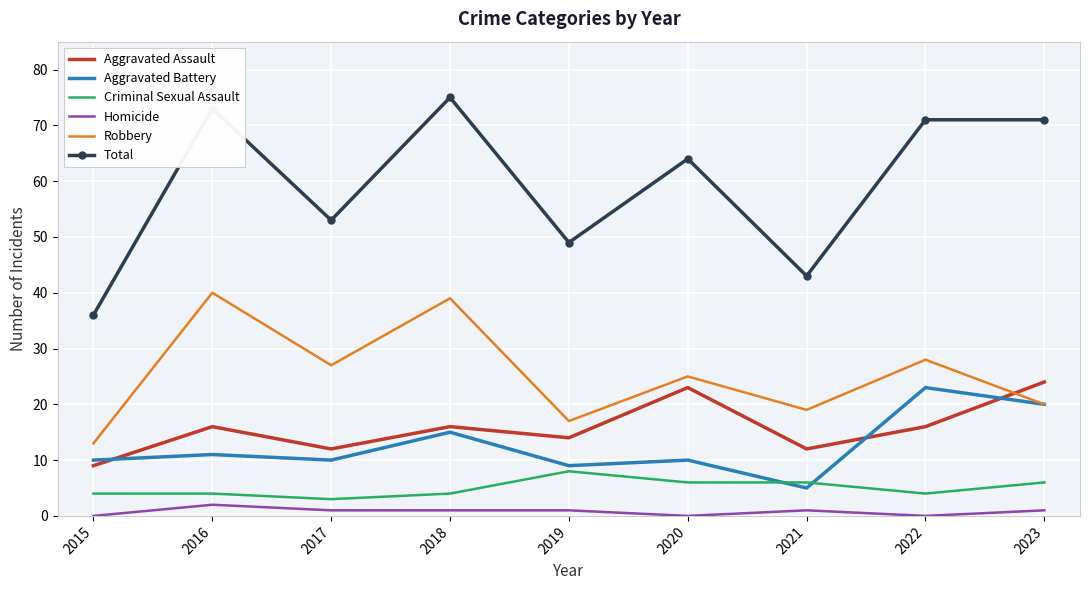

What is the minimum value for Aggravated Assault?

9